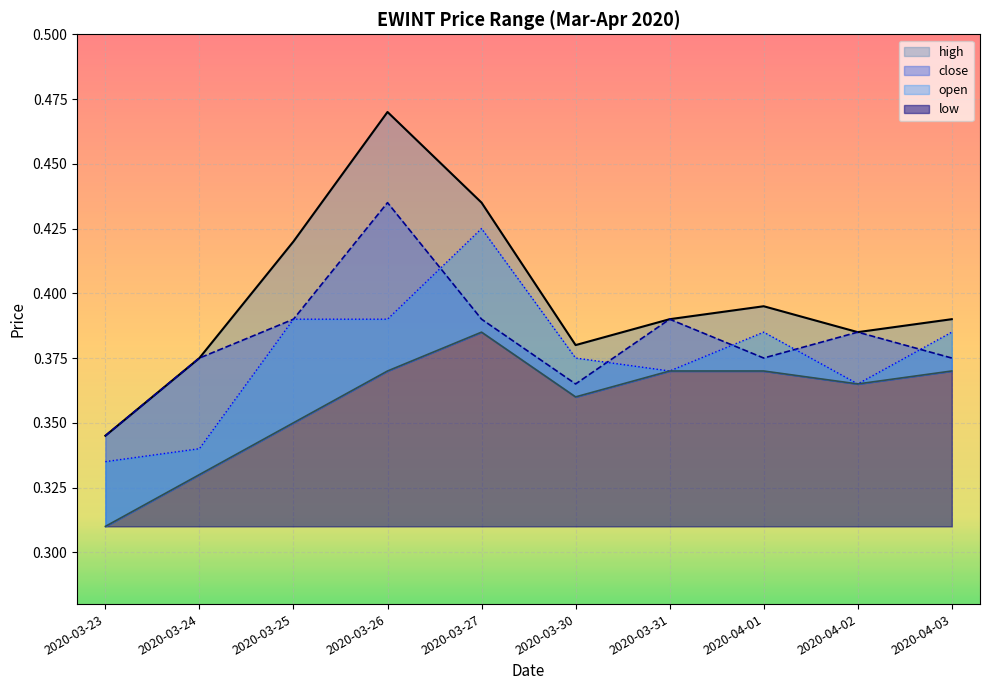

In open, how many points are lower than both neighbors (excluding endpoints)?

2